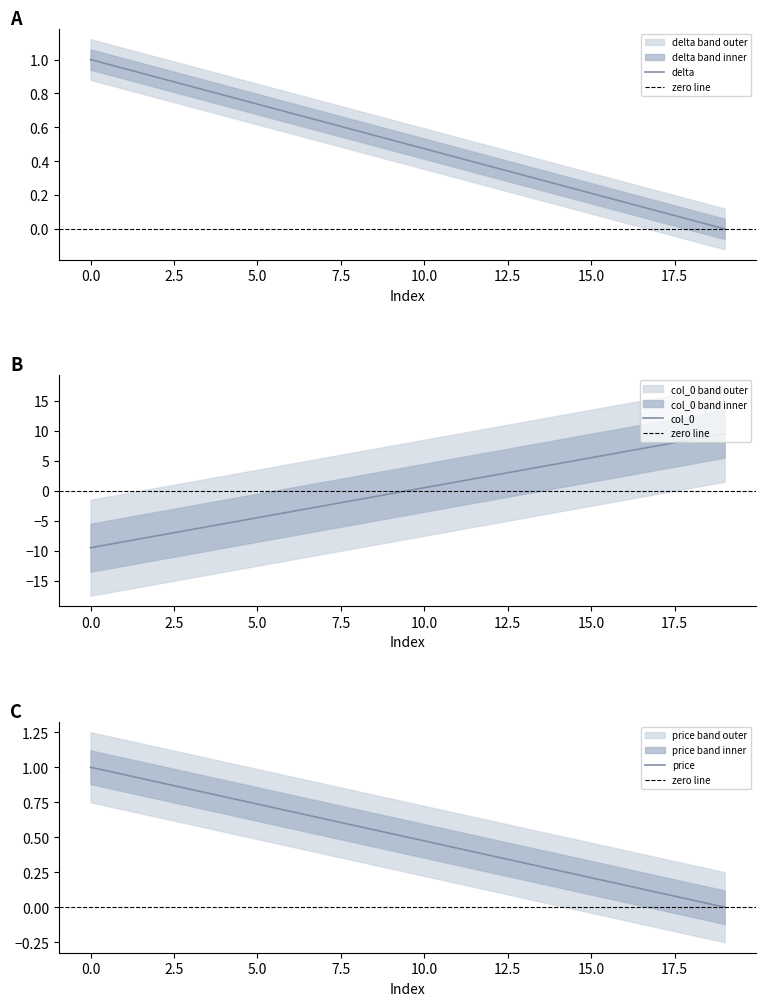

True or false: delta and col_0 intersect in this chart.

True